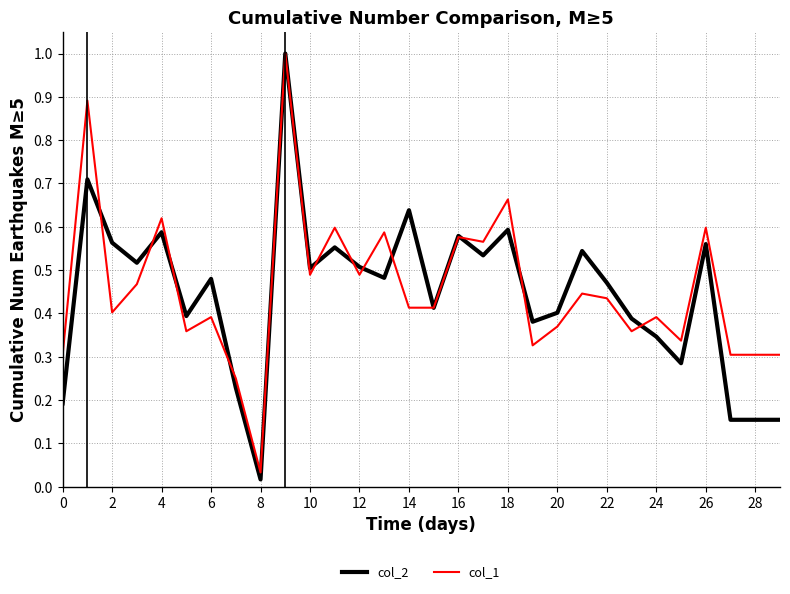

Is this an area chart (filled region under the line)?

No